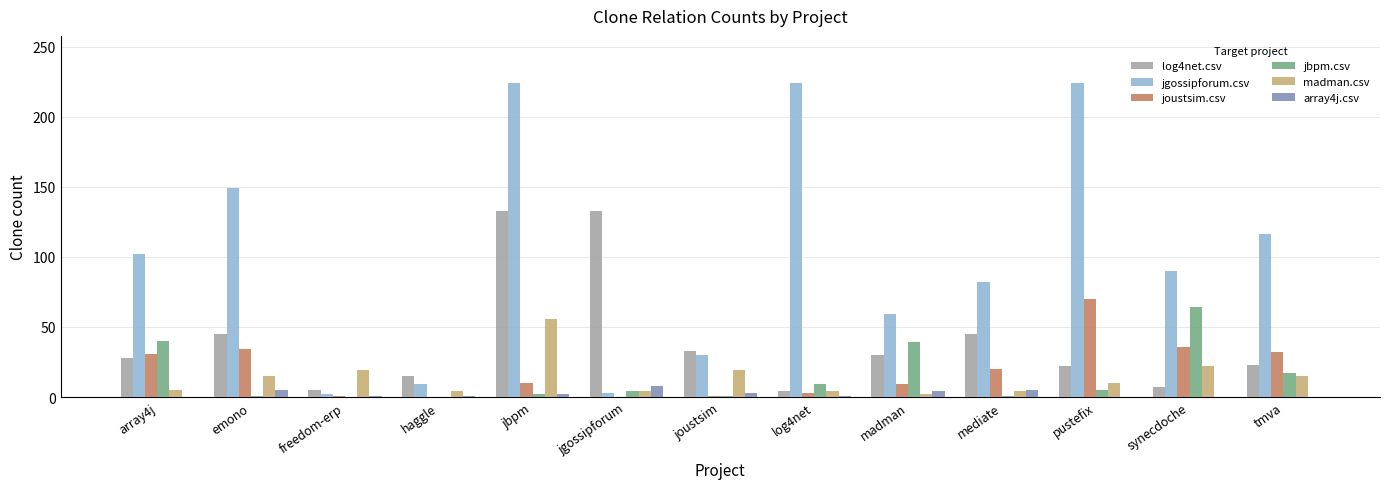

Count the number of categories in the chart.

13